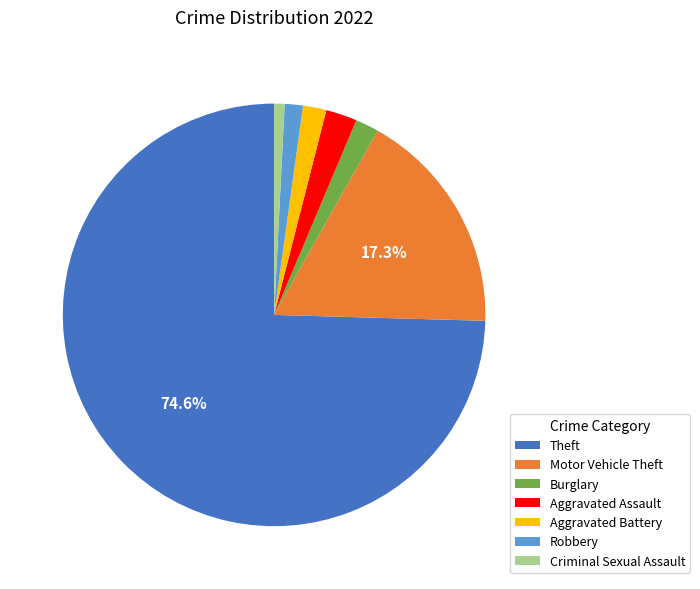

To the nearest percent, what is the difference between the Aggravated Assault and Robbery slice percentages?

1%